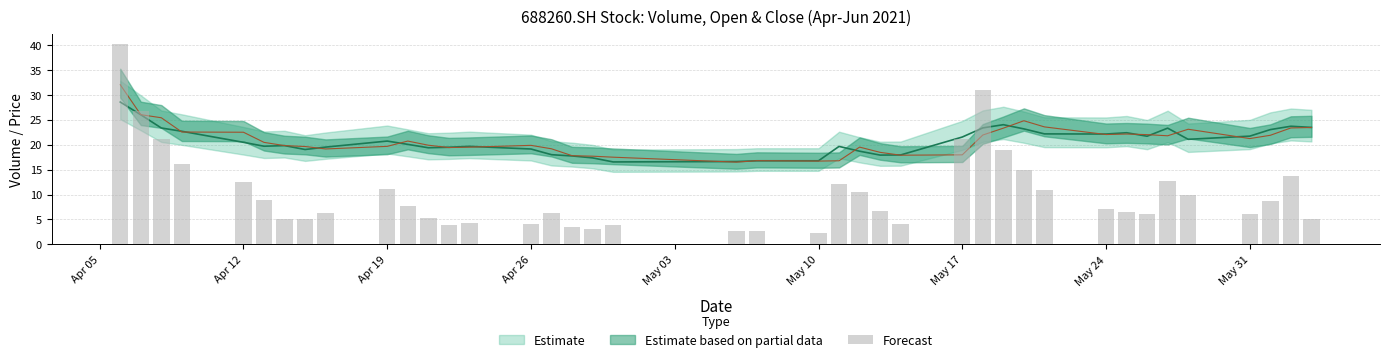

At which label is the value closest to 21?

Apr 19